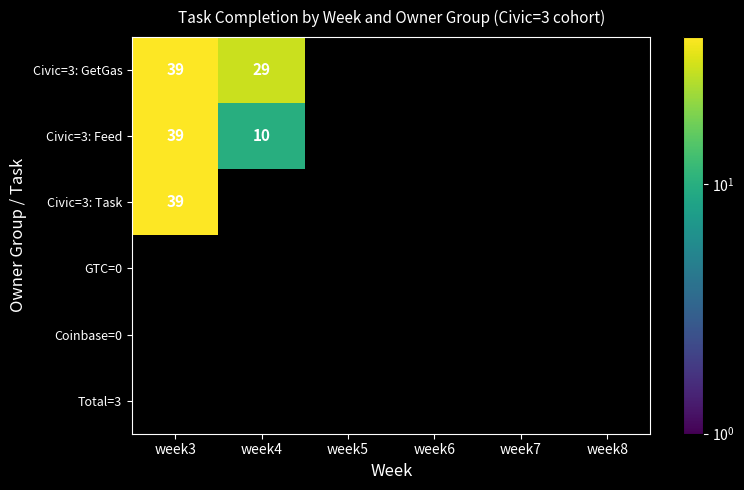

How many values in Civic=3: Feed are above zero?

2